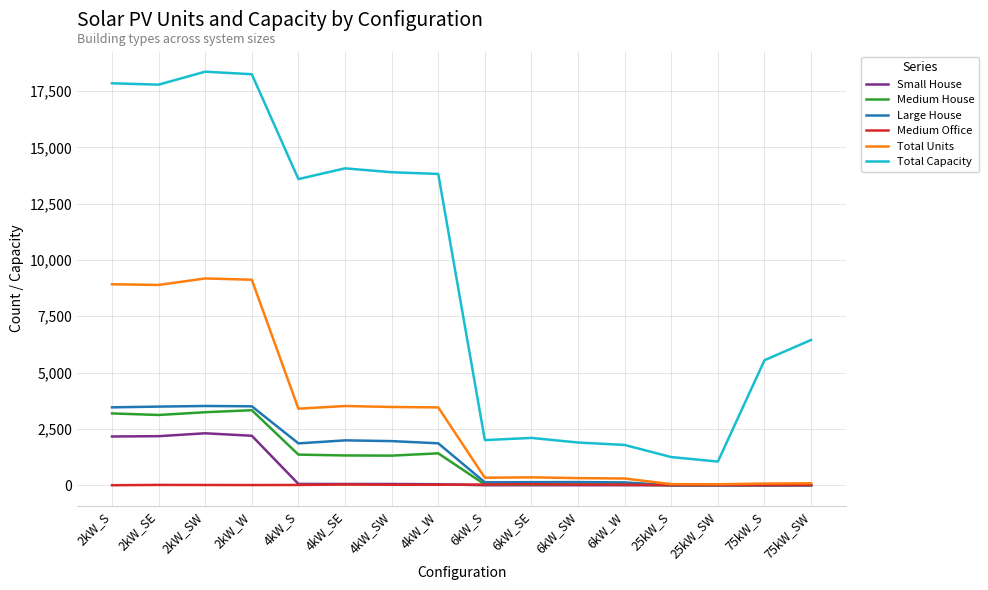

Is the value of Medium Office at 4kW_SW greater than the value of Total Capacity at 4kW_S?

No